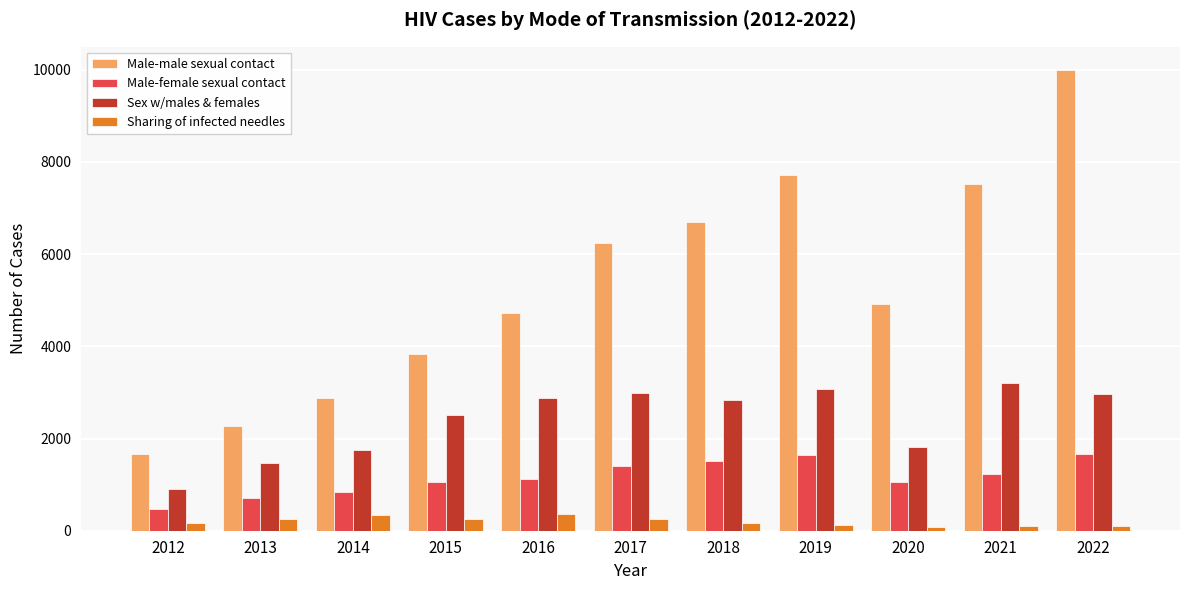

What is the greatest value displayed?

9997